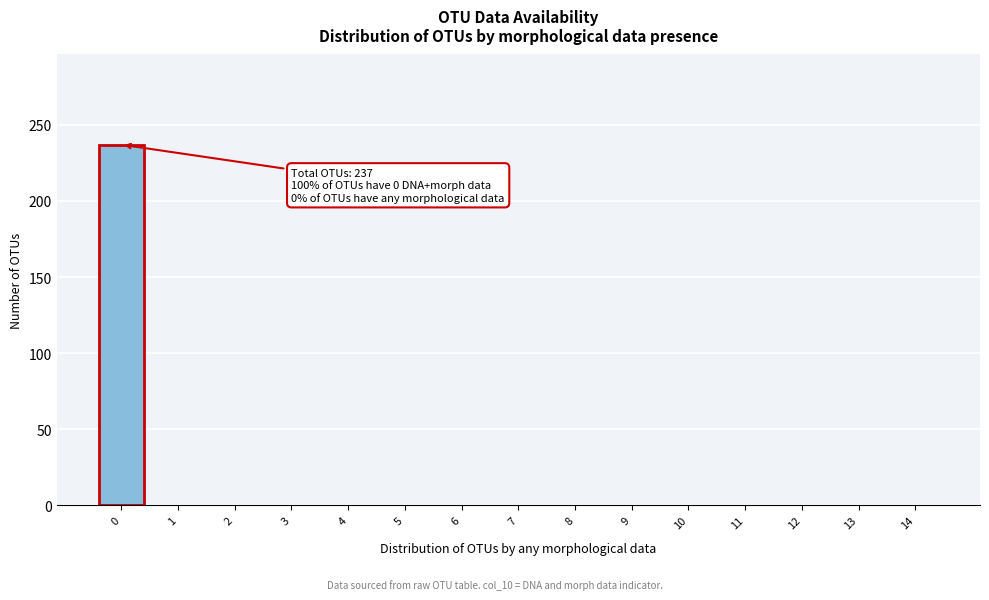

Reading left to right, what are all the values shown in this chart?

0=237	1=0	2=0	3=0	4=0	5=0	6=0	7=0	8=0	9=0	10=0	11=0	12=0	13=0	14=0